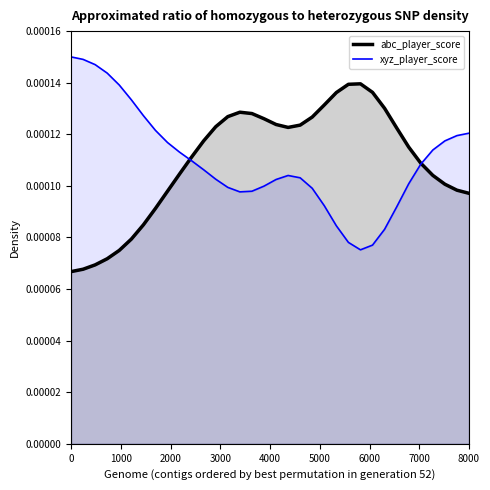

List the series in order of their peak value, highest first.

xyz_player_score, abc_player_score